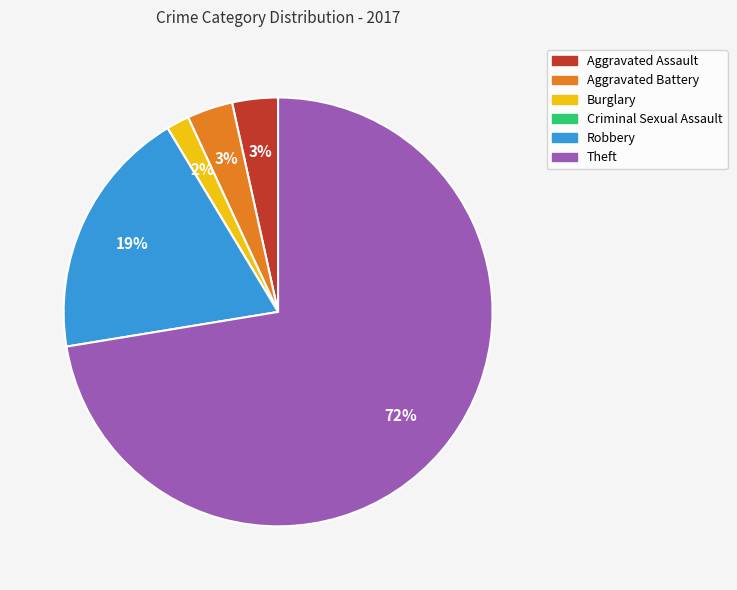

Which category has the biggest portion of the pie?

Theft